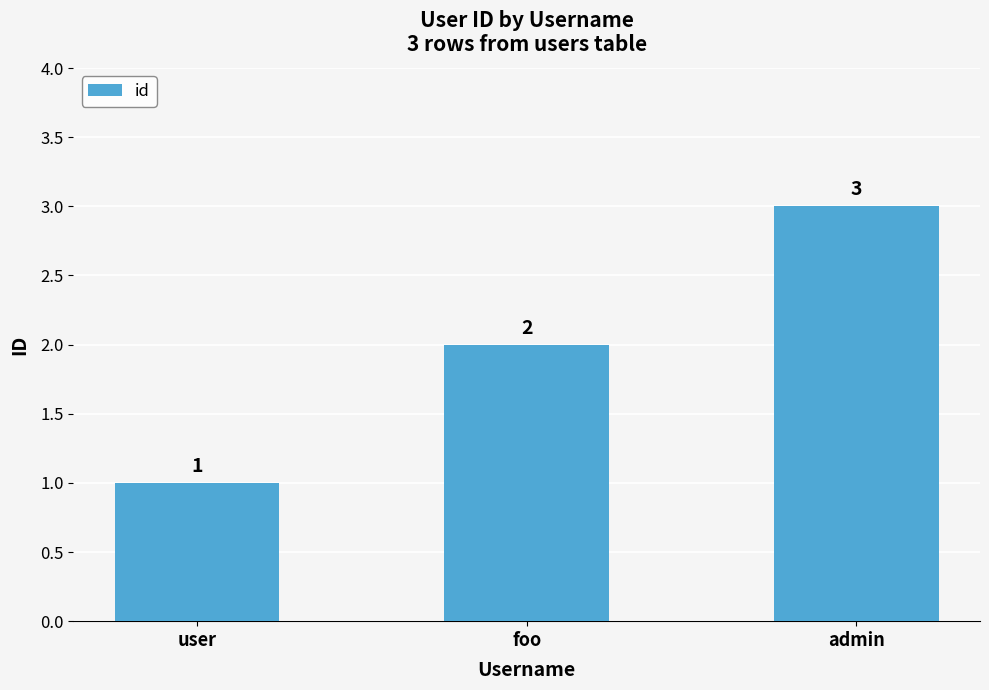

List the labels in order of value, smallest first.

user, foo, admin